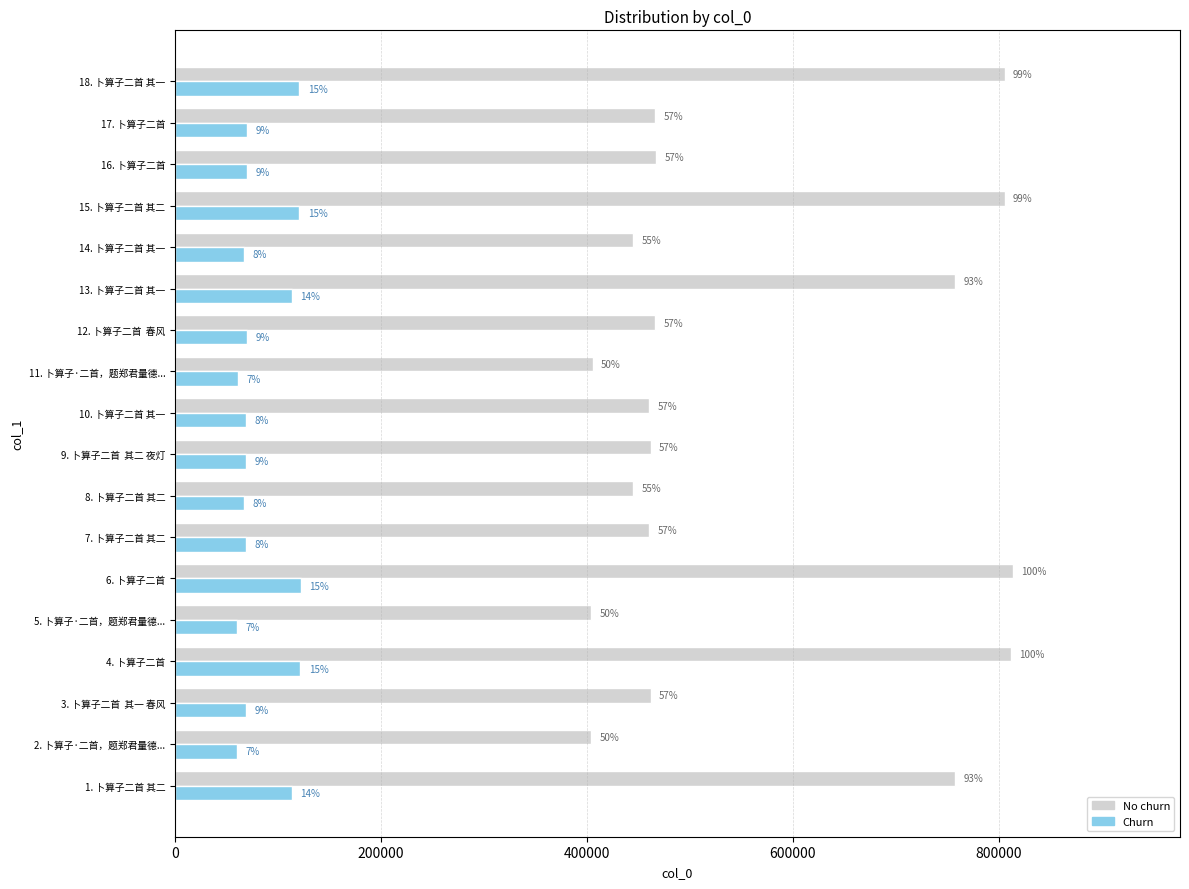

What are all the series names shown in the legend?

No churn, Churn